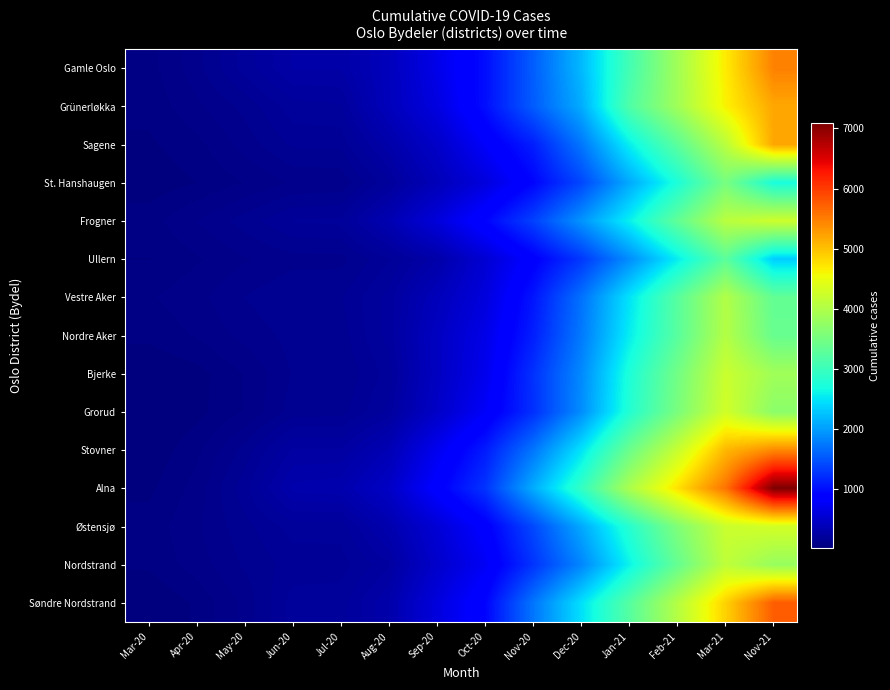

At which category is the sum across all series the highest?

Nov-21